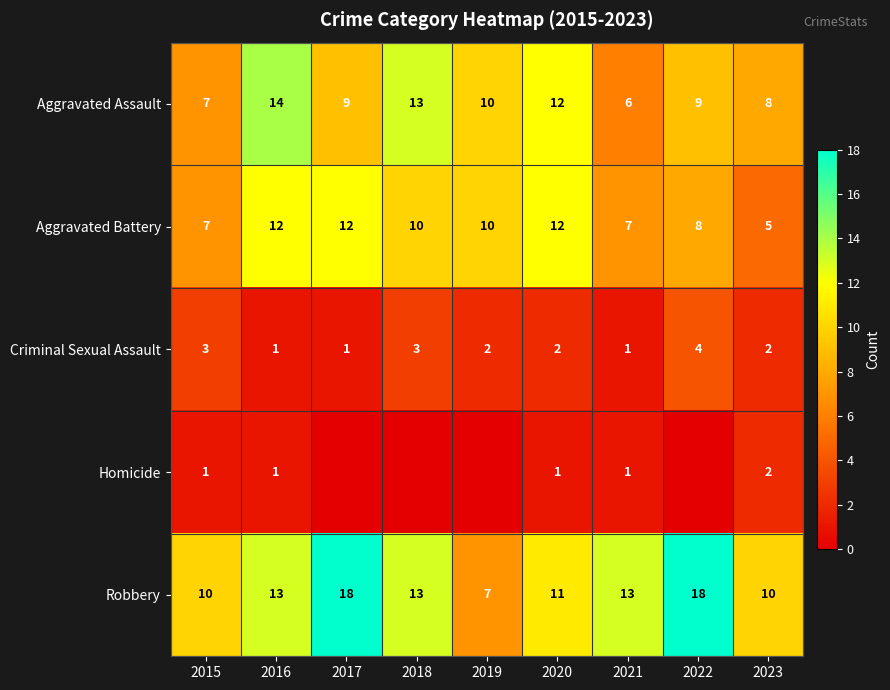

How many distinct data groups are displayed?

5